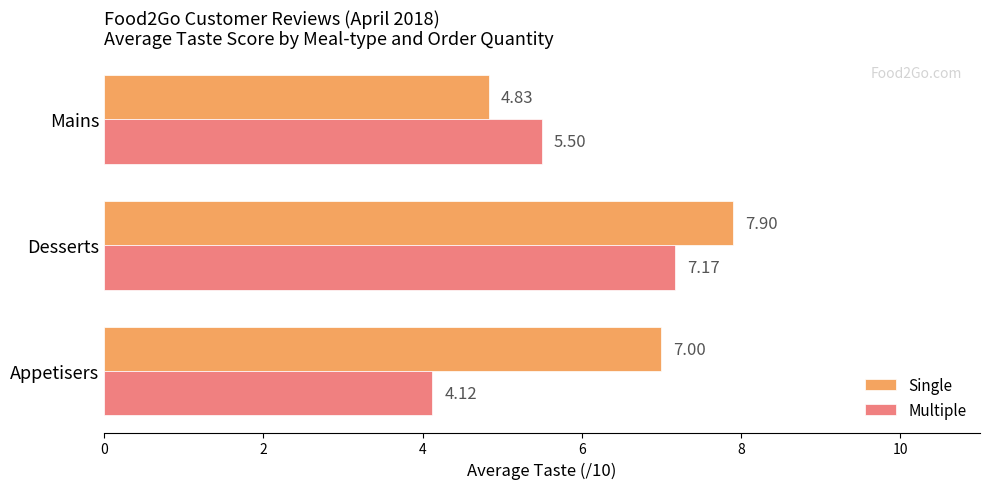

Where is Single nearest to the value 6?

Appetisers